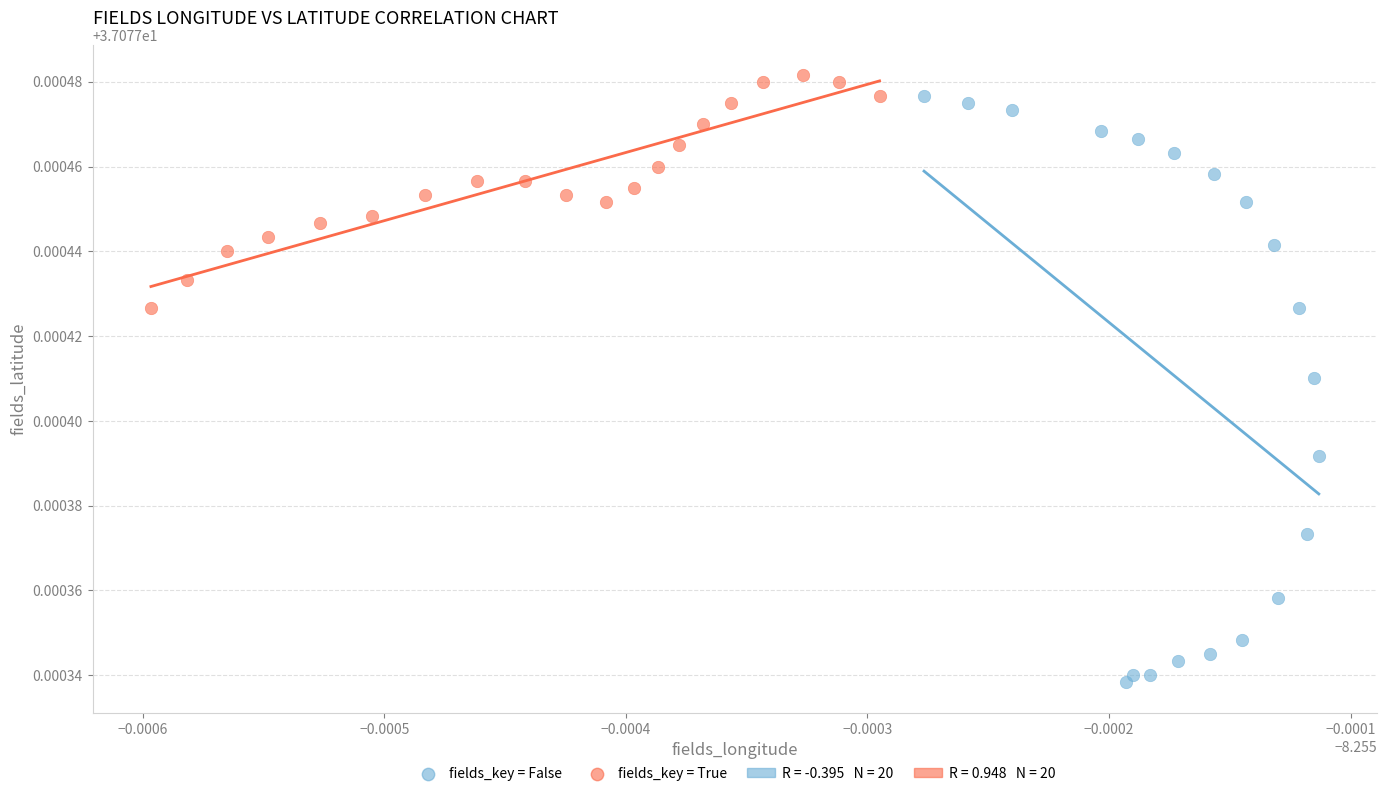

Which series has the largest Y range (max minus min)?

fields_key = False